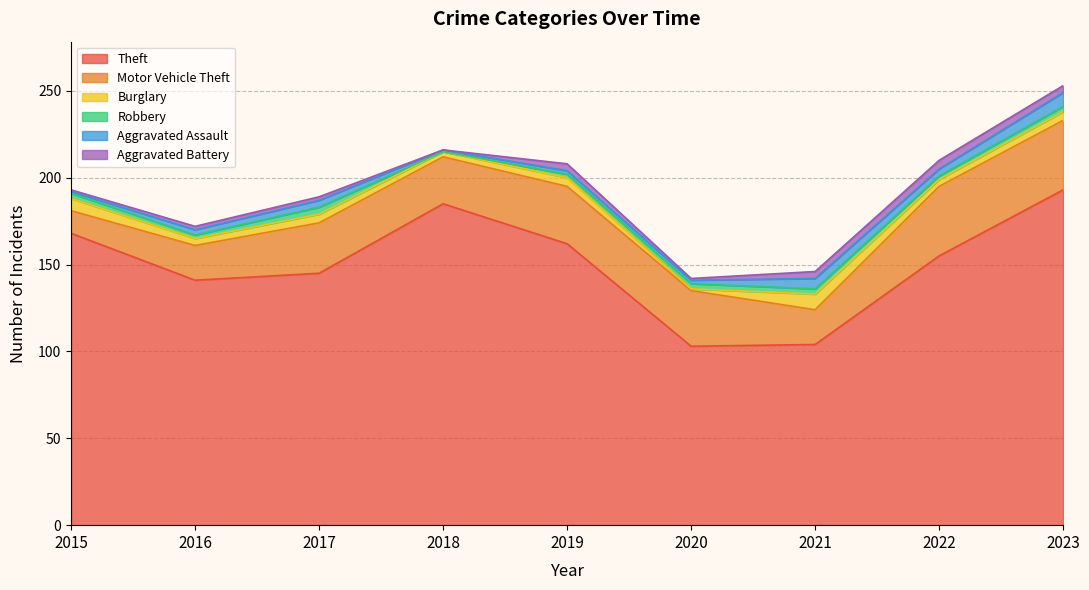

Which category has the highest value across all series?

2023